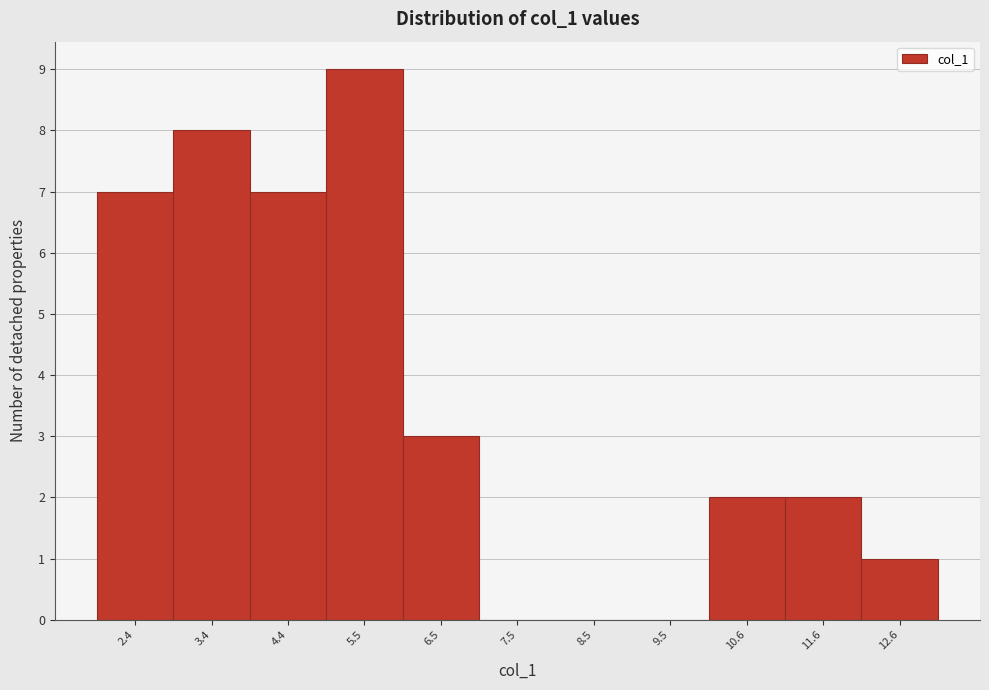

Reading left to right, extract all data points from this chart.

2.4=7	3.4=8	4.4=7	5.5=9	6.5=3	7.5=0	8.5=0	9.5=0	10.6=2	11.6=2	12.6=1